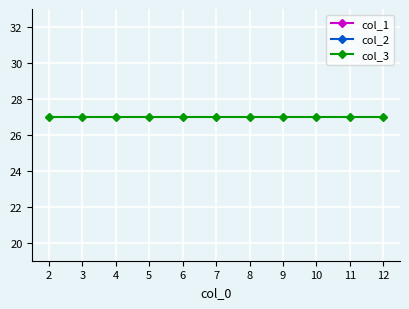

True or false: col_3 and col_2 intersect in this chart.

False